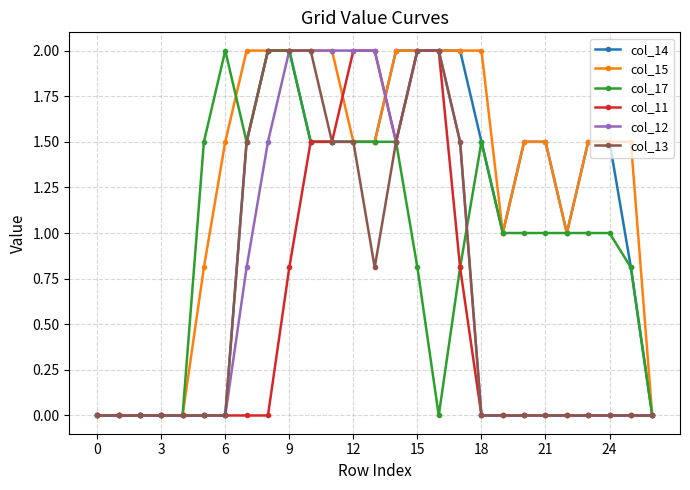

What is the greatest value displayed?

2.0